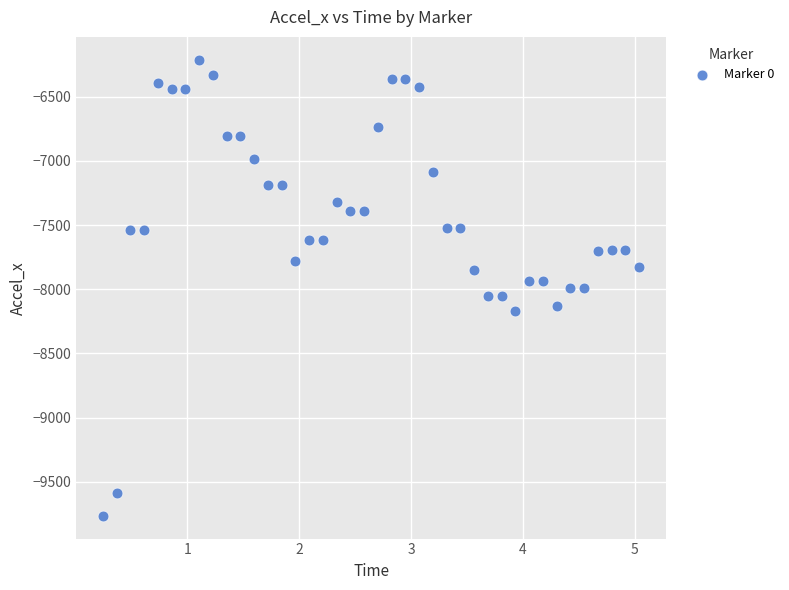

What is the range of Y values (max minus min)?

3552